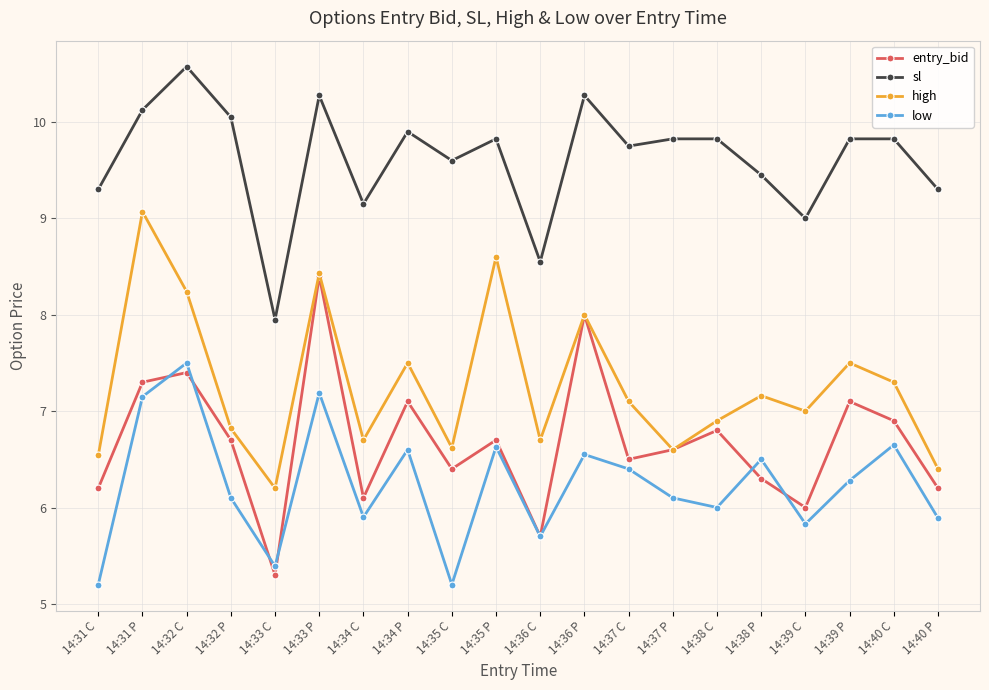

At which label is low closest to 6?

14:38 C